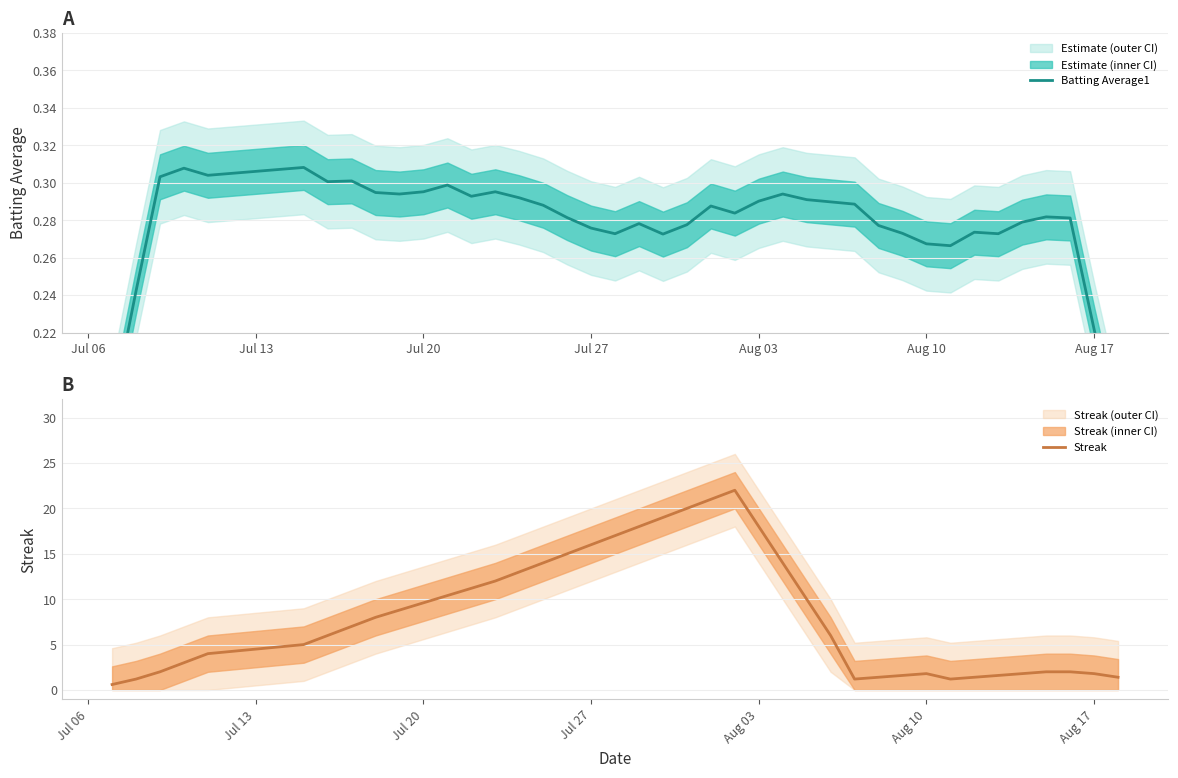

Which series has the largest total across all categories?

Streak